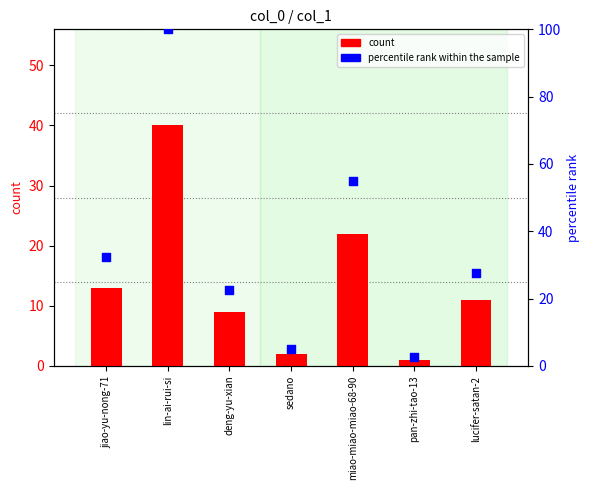

Is the value of count at jiao-yu-nong-71 greater than the value of percentile rank within the sample at jiao-yu-nong-71?

No